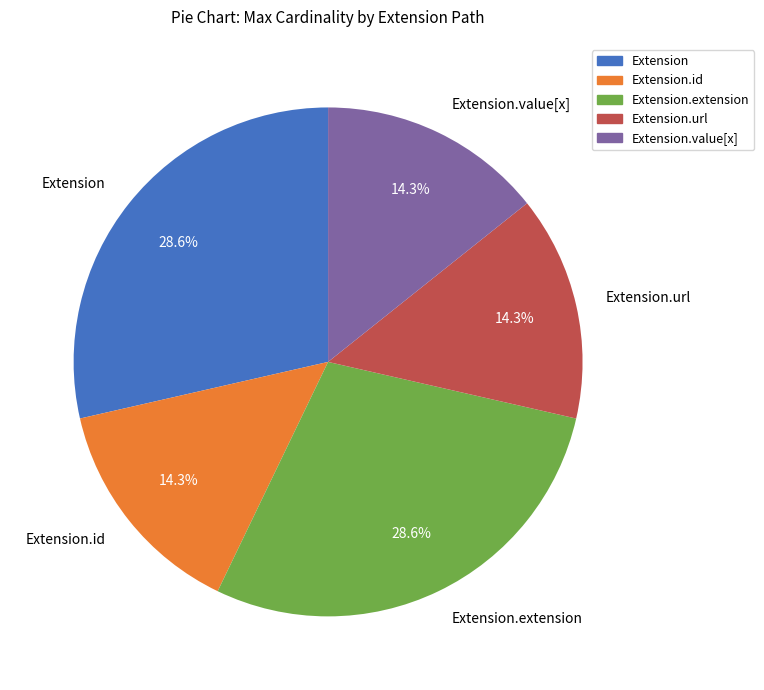

To the nearest percent, what is the average slice percentage?

20%